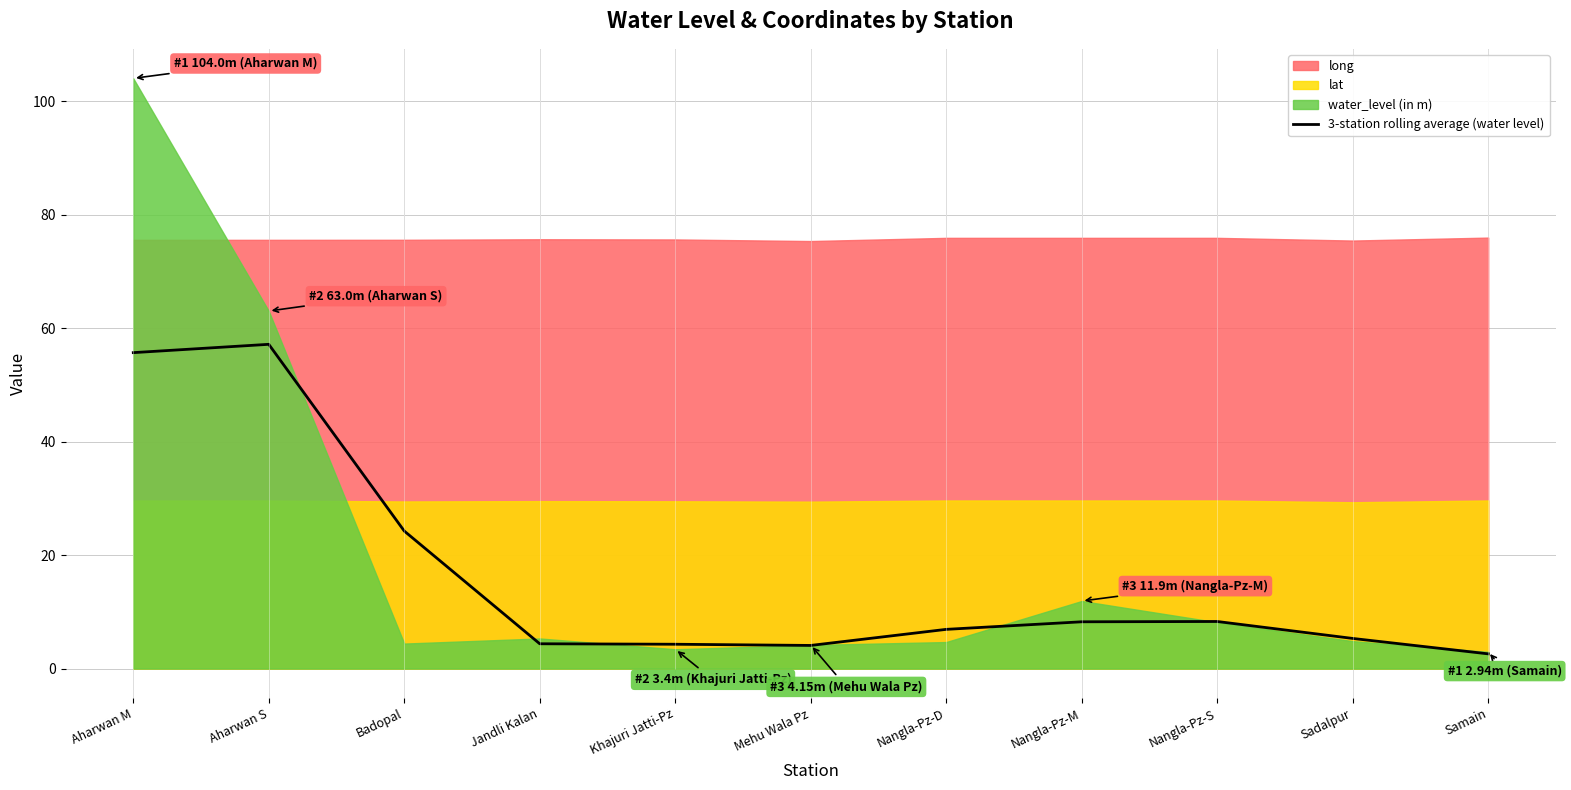

What is the maximum value for 3-station rolling average (water level)?

57.1